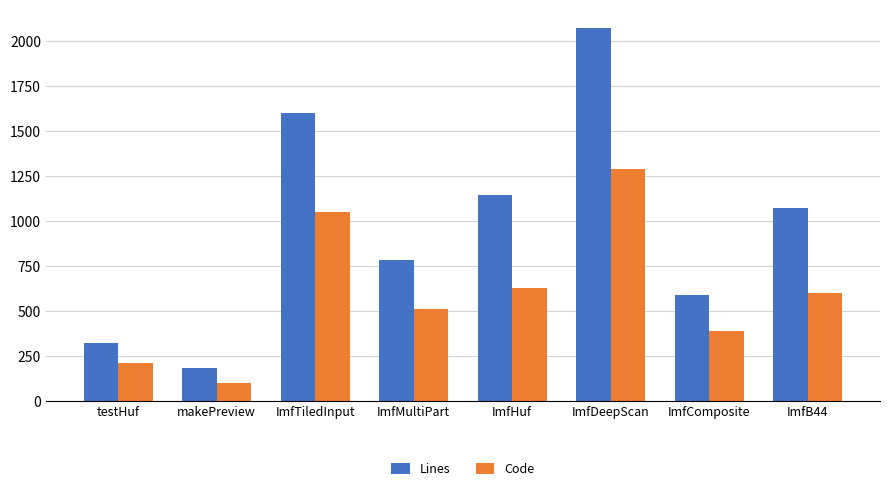

What position from the right is ImfMultiPart?

5